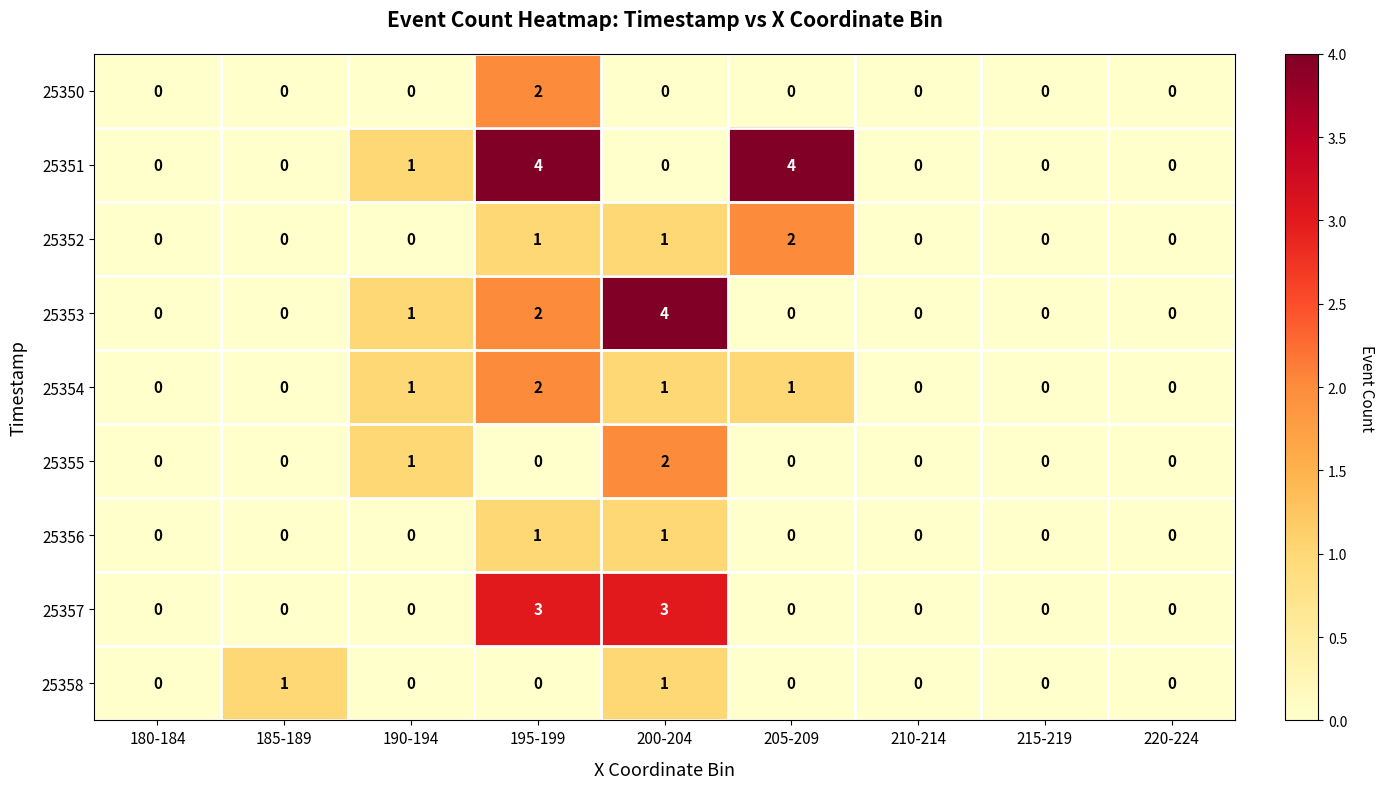

Which series has the largest total across all categories?

25351